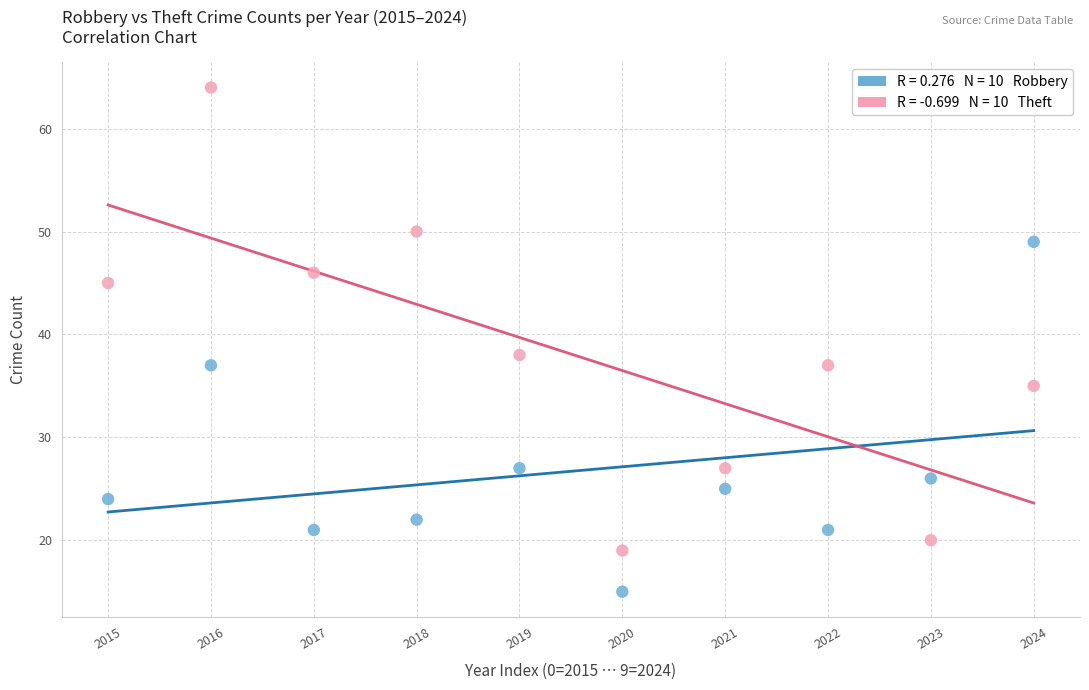

Across all series, what Y value is closest to 39?

38